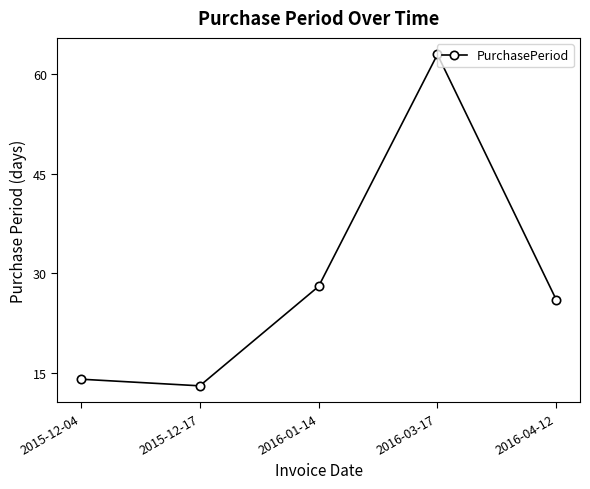

Which label corresponds to the largest value in the chart?

2016-03-17